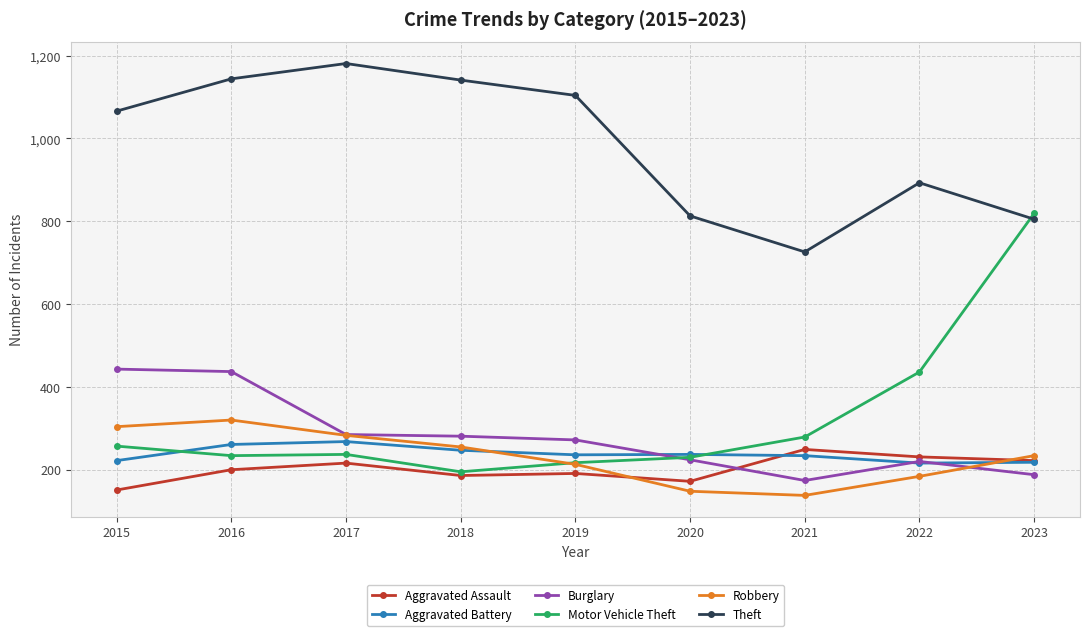

What is the maximum value shown in the chart?

1181